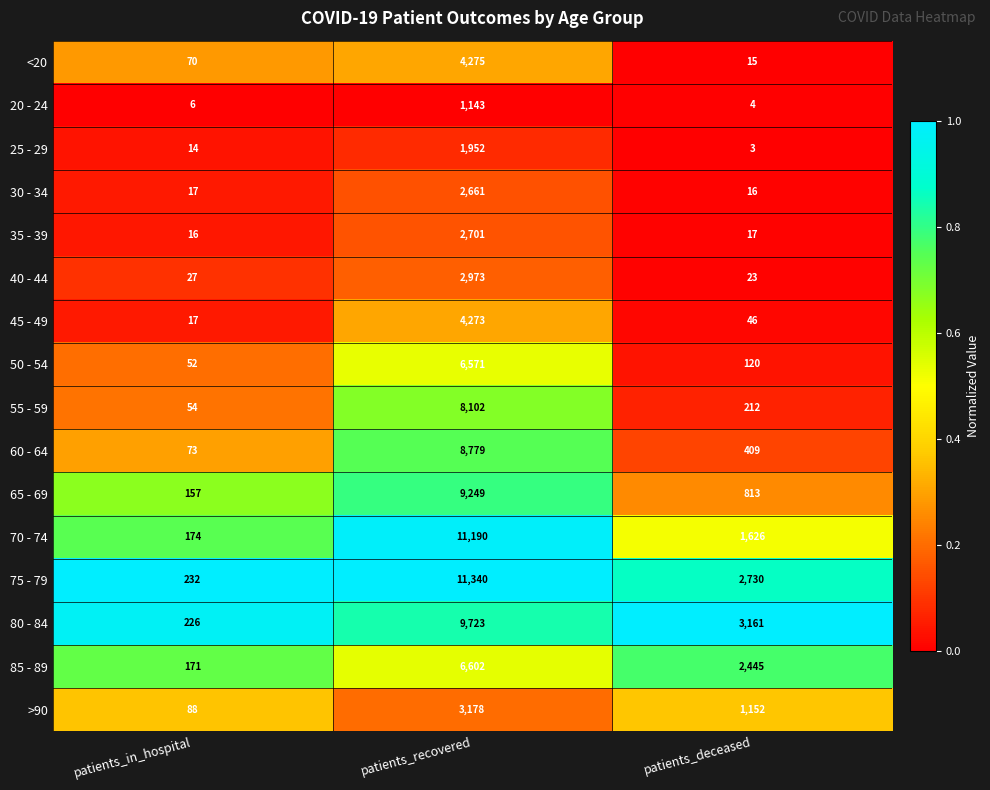

Read the 65 - 69 value at patients_deceased.

813